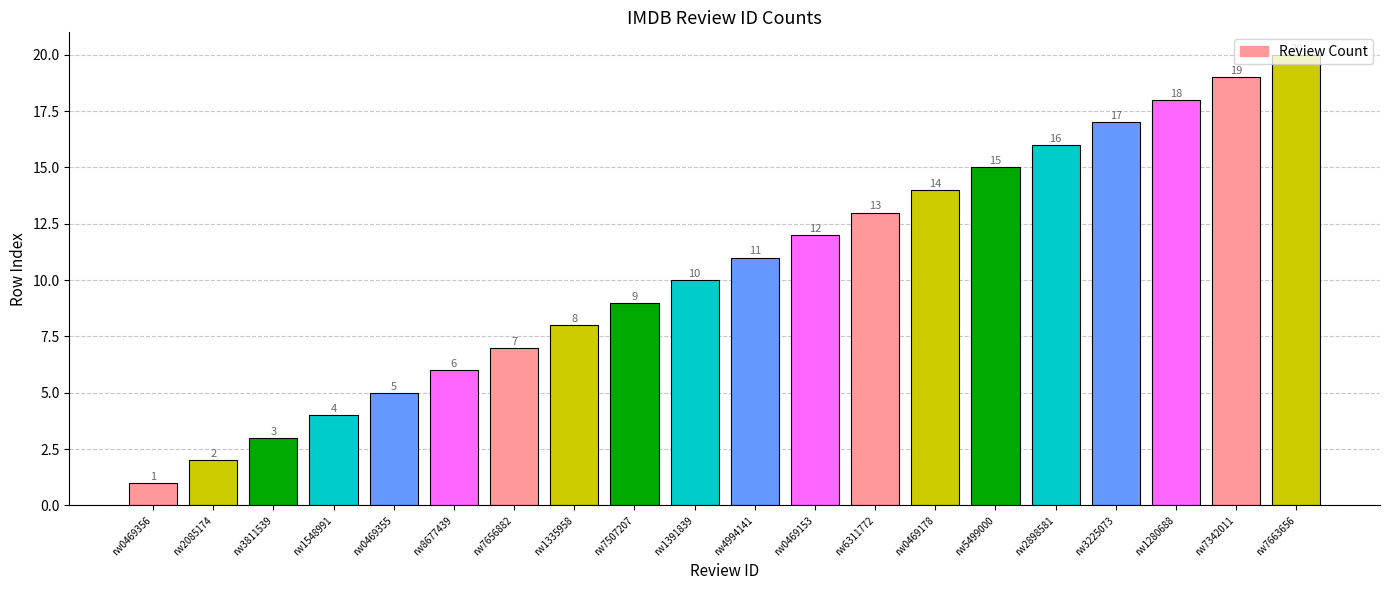

Are the bars horizontal?

No